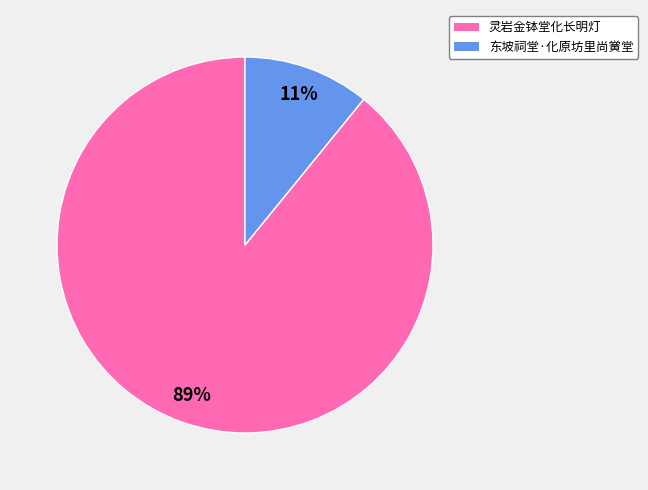

True or false: 东坡祠堂·化原坊里尚黉堂 accounts for 23% of the total.

False